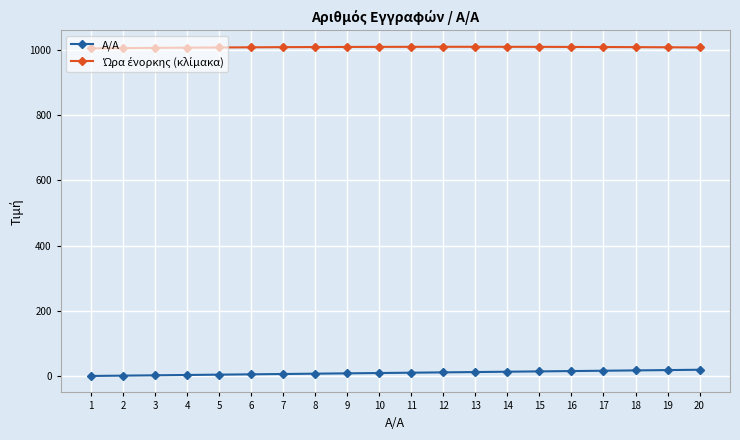

What is the maximum value shown in the chart?

1008.7